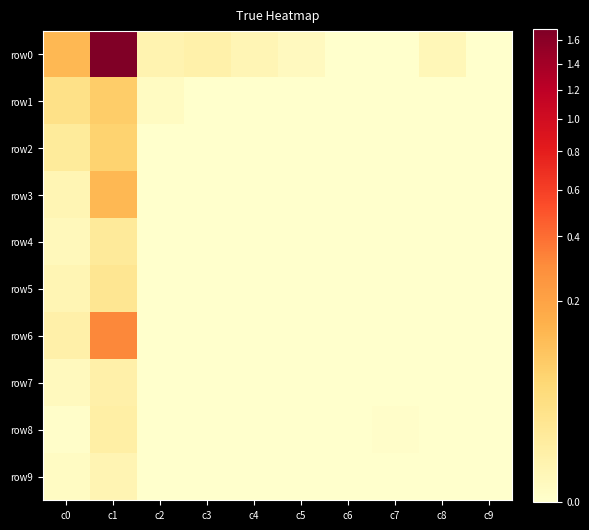

Which series has the widest spread of values?

row0